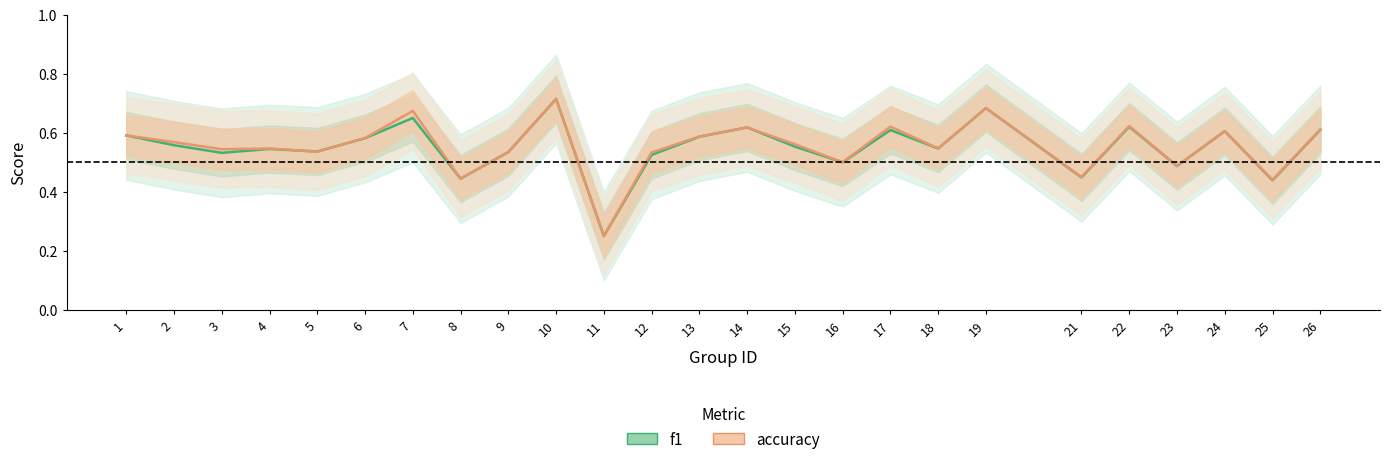

True or false: accuracy has a value of 0.2 at 9.

False